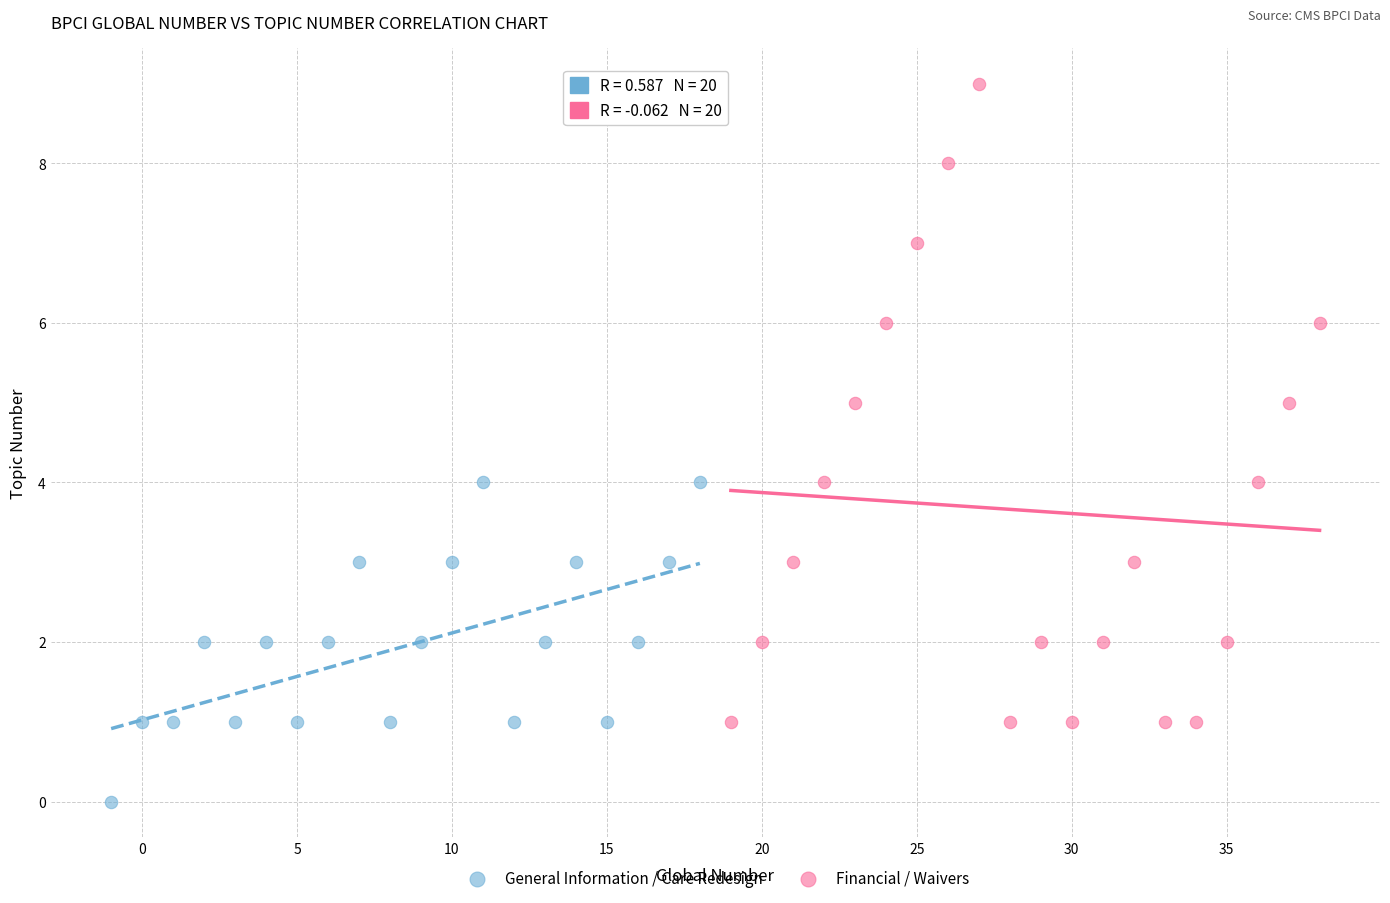

Which series reaches the minimum Y coordinate?

General Information / Care Redesign